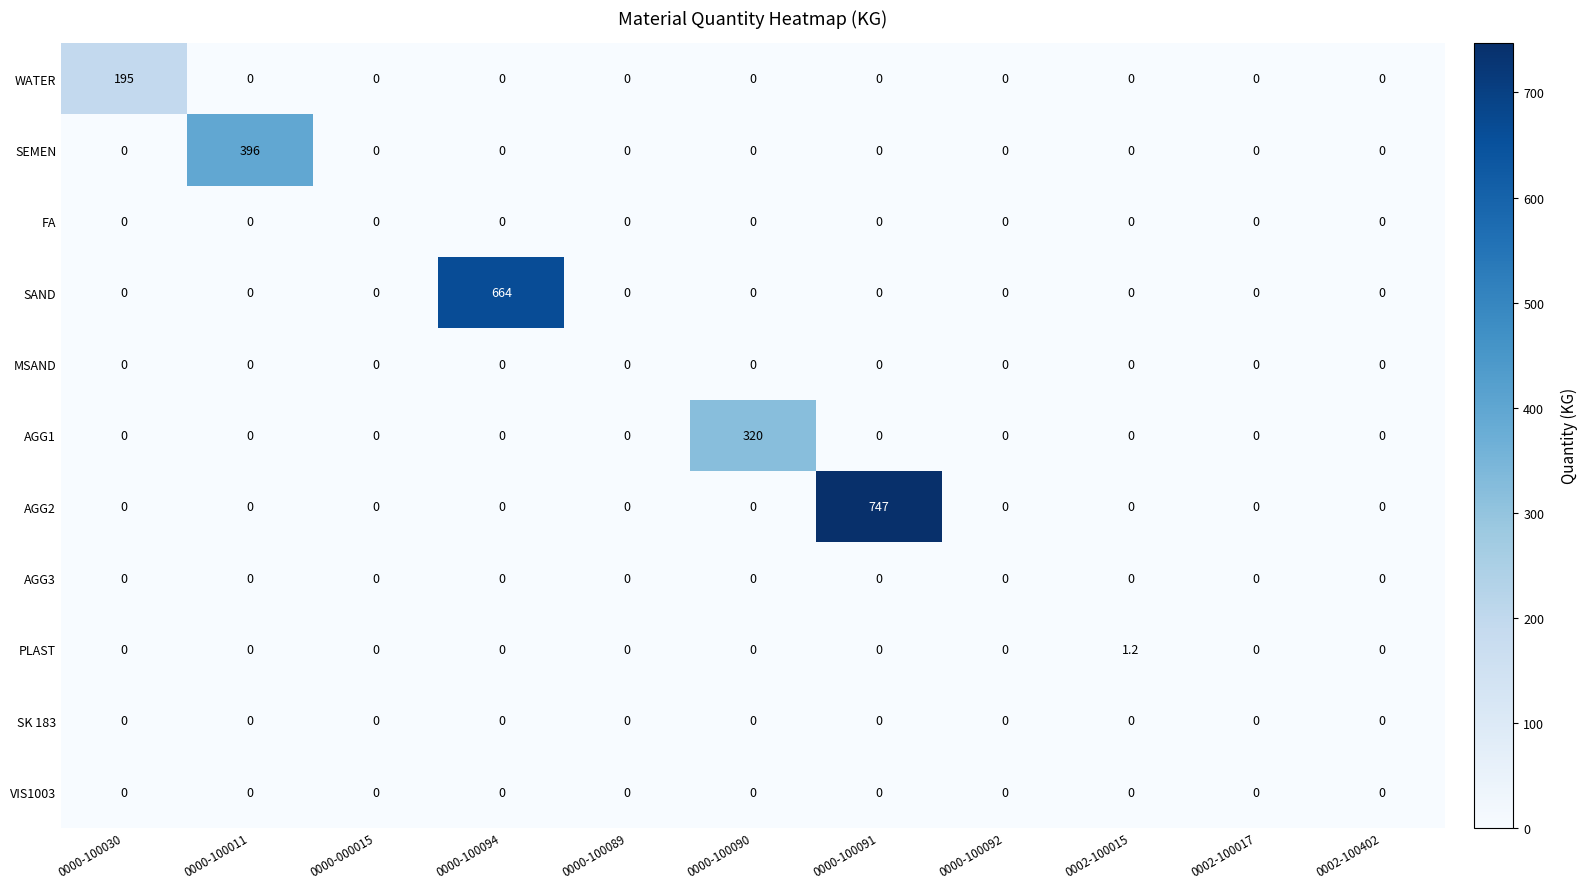

Which series has the largest total across all categories?

AGG2